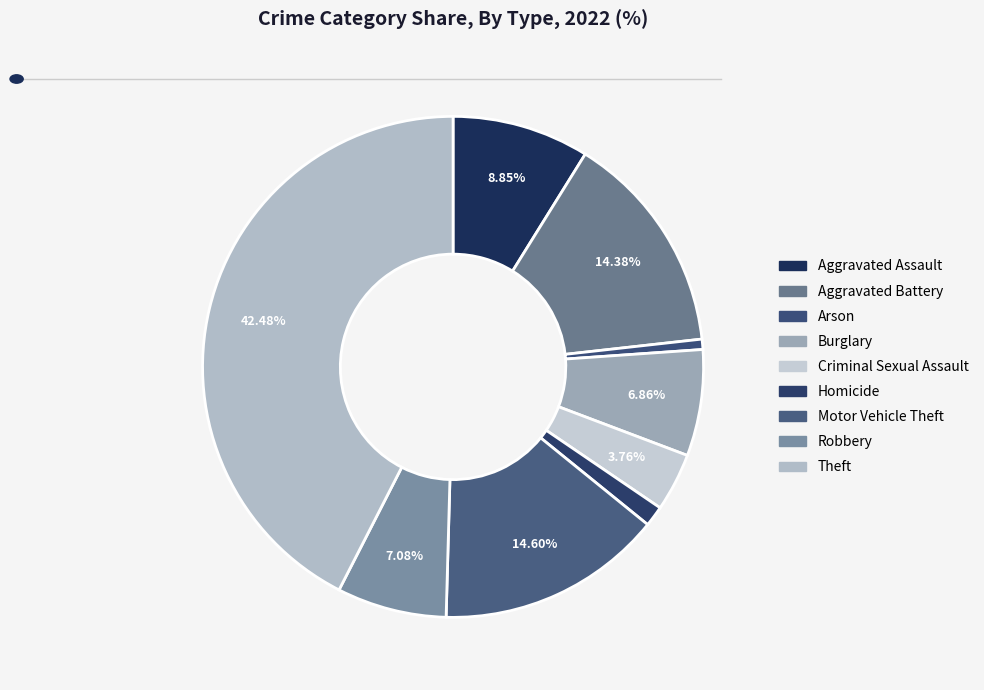

How many segments does this pie chart have?

9